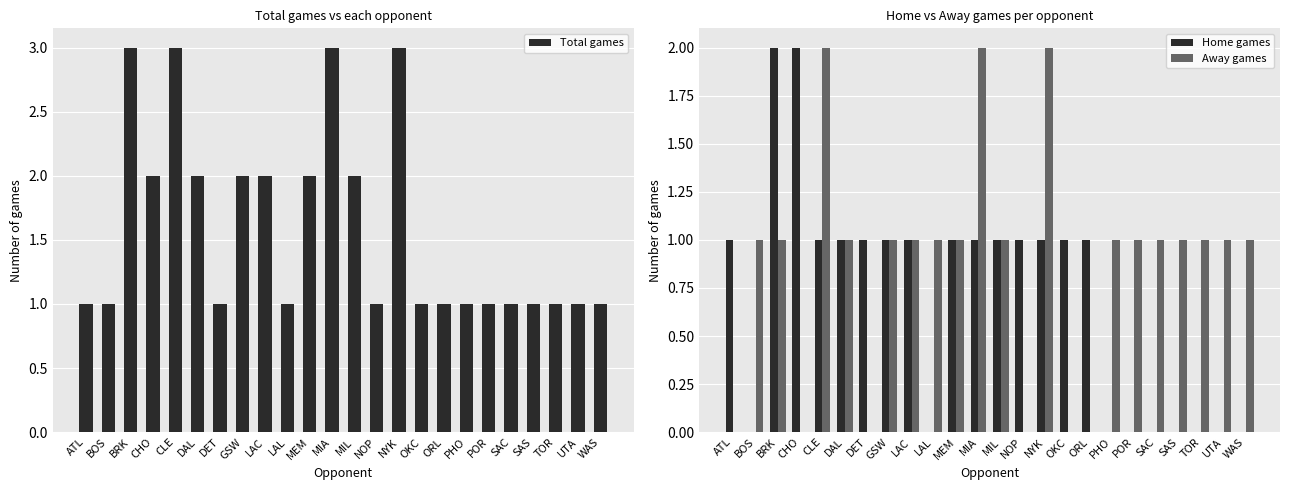

Which series has the largest total across all categories?

Total games